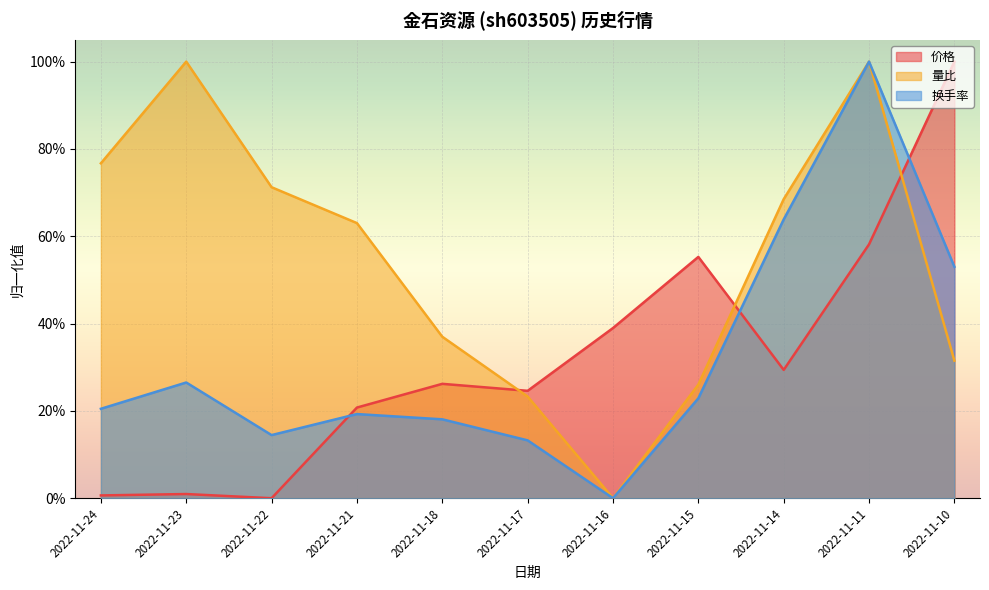

Reading left to right, what are all the values shown in this chart?

价格: 2022-11-24=0.0	2022-11-23=0.0	2022-11-22=0.0	2022-11-21=0.2	2022-11-18=0.3	2022-11-17=0.2	2022-11-16=0.4	2022-11-15=0.6	2022-11-14=0.3	2022-11-11=0.6	2022-11-10=1.0
量比: 2022-11-24=0.8	2022-11-23=1.0	2022-11-22=0.7	2022-11-21=0.6	2022-11-18=0.4	2022-11-17=0.2	2022-11-16=0.0	2022-11-15=0.3	2022-11-14=0.7	2022-11-11=1.0	2022-11-10=0.3
换手率: 2022-11-24=0.2	2022-11-23=0.3	2022-11-22=0.1	2022-11-21=0.2	2022-11-18=0.2	2022-11-17=0.1	2022-11-16=0.0	2022-11-15=0.2	2022-11-14=0.6	2022-11-11=1.0	2022-11-10=0.5